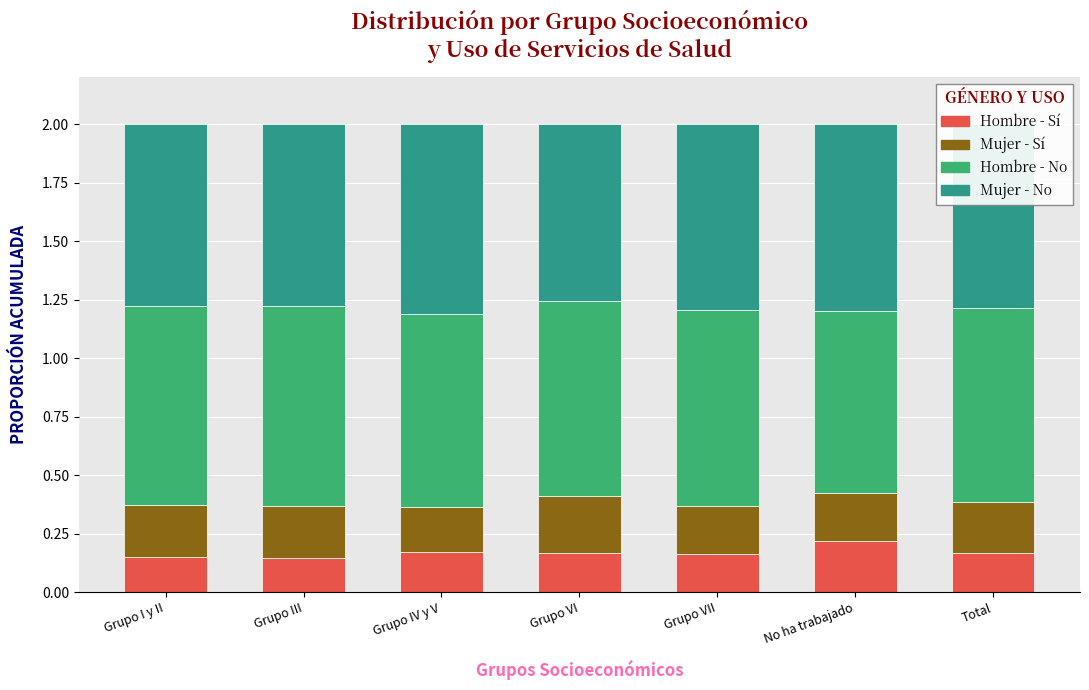

How many series are shown in this chart?

4